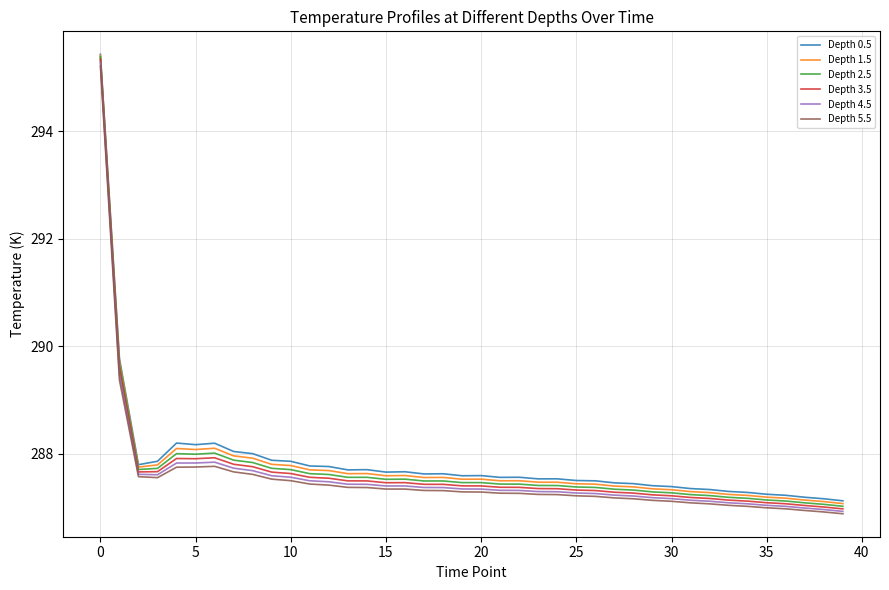

What is the smallest value displayed?

286.9